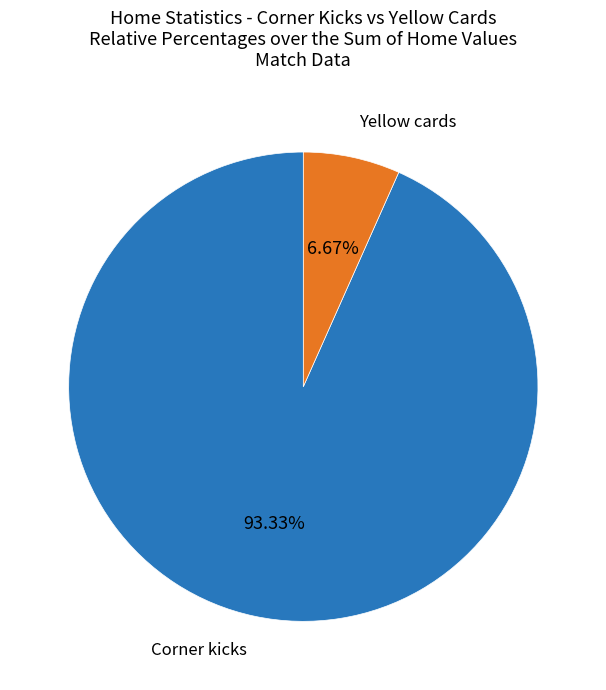

Is there any slice that represents more than half of the pie?

Yes